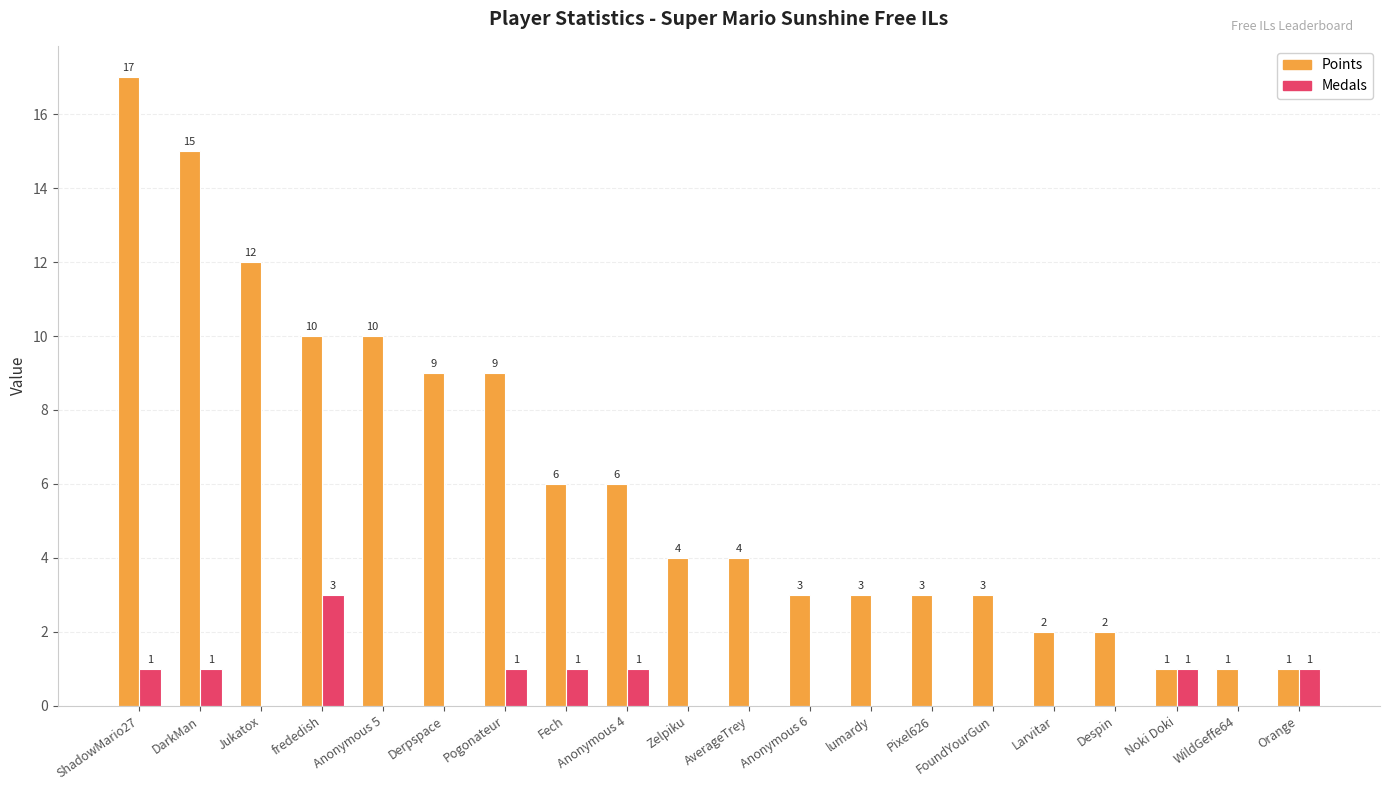

Where does the Points series first go above 4?

ShadowMario27